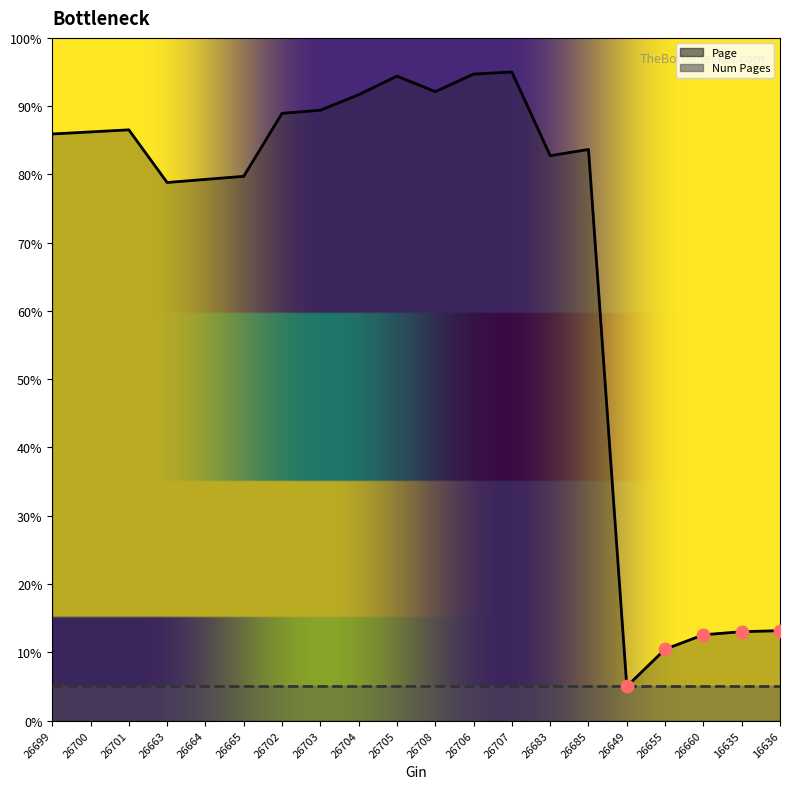

What is the change in value from 26701 to 26707?

+8.5